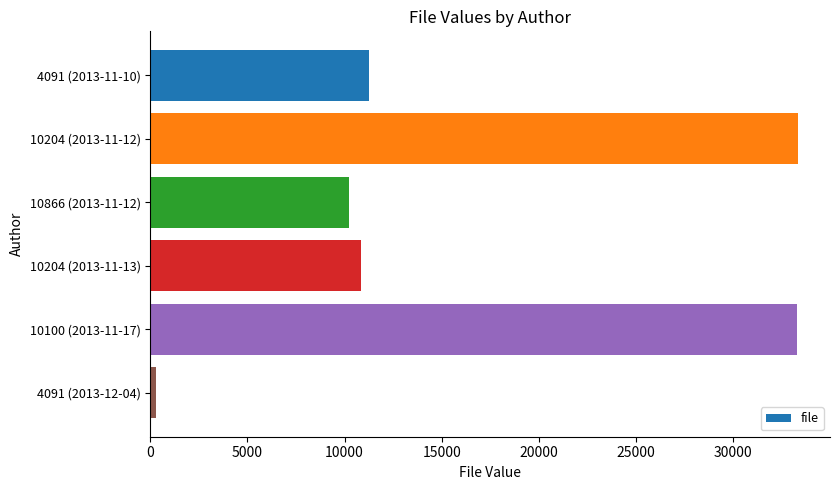

Approximately how many times larger is the value at 10100 (2013-11-17) compared to 10866 (2013-11-12)?

3.3